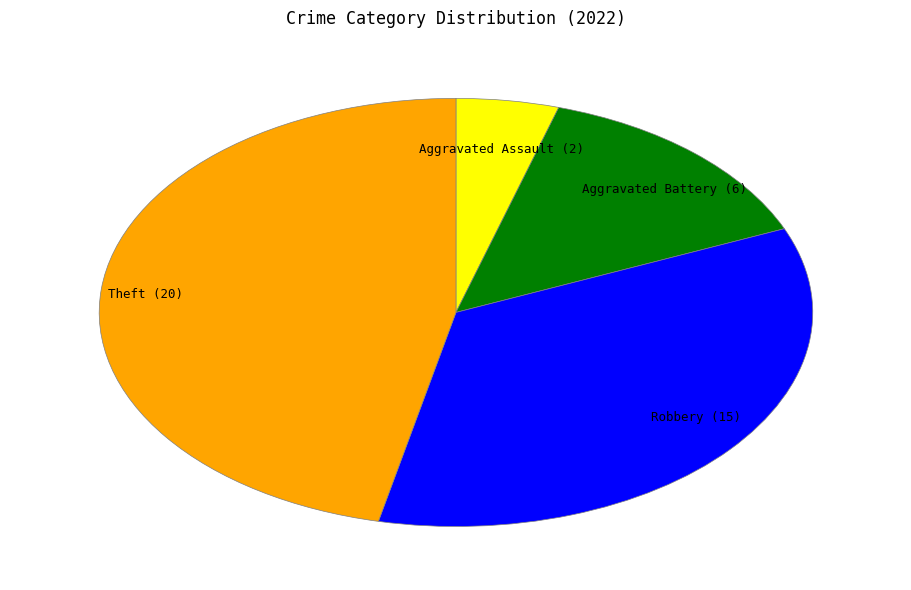

Rank the categories by value from highest to lowest.

Theft (20), Robbery (15), Aggravated Battery (6), Aggravated Assault (2)